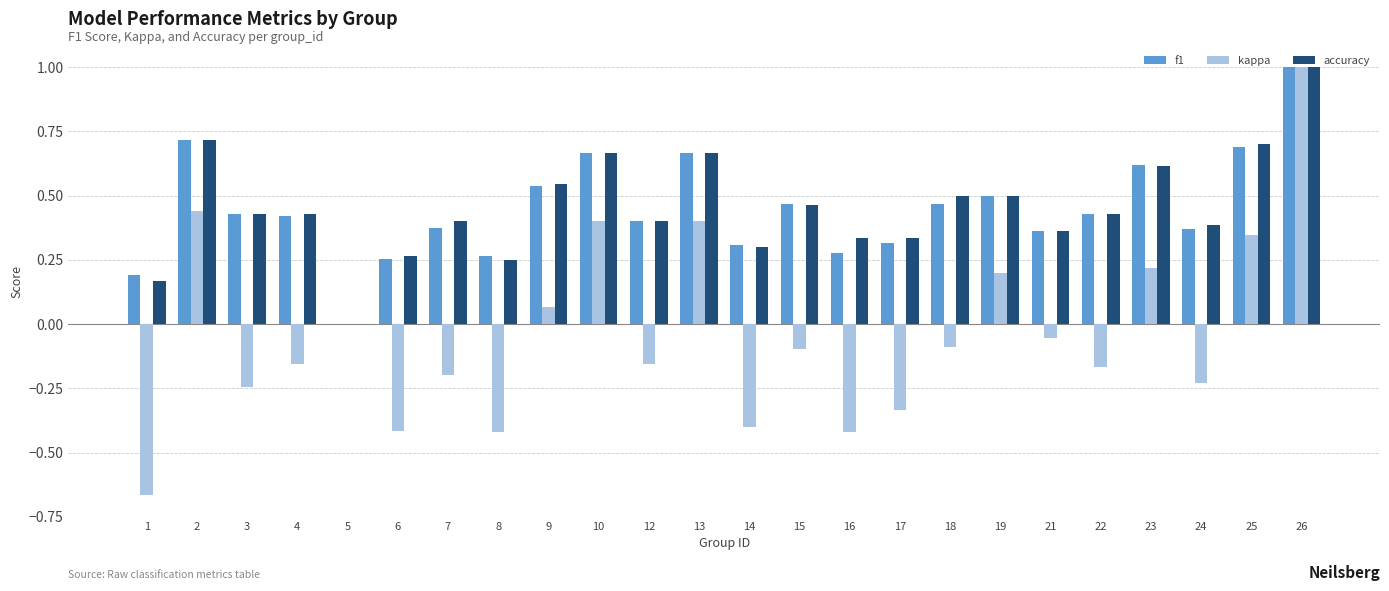

What is the total value across all series at 23?

1.5